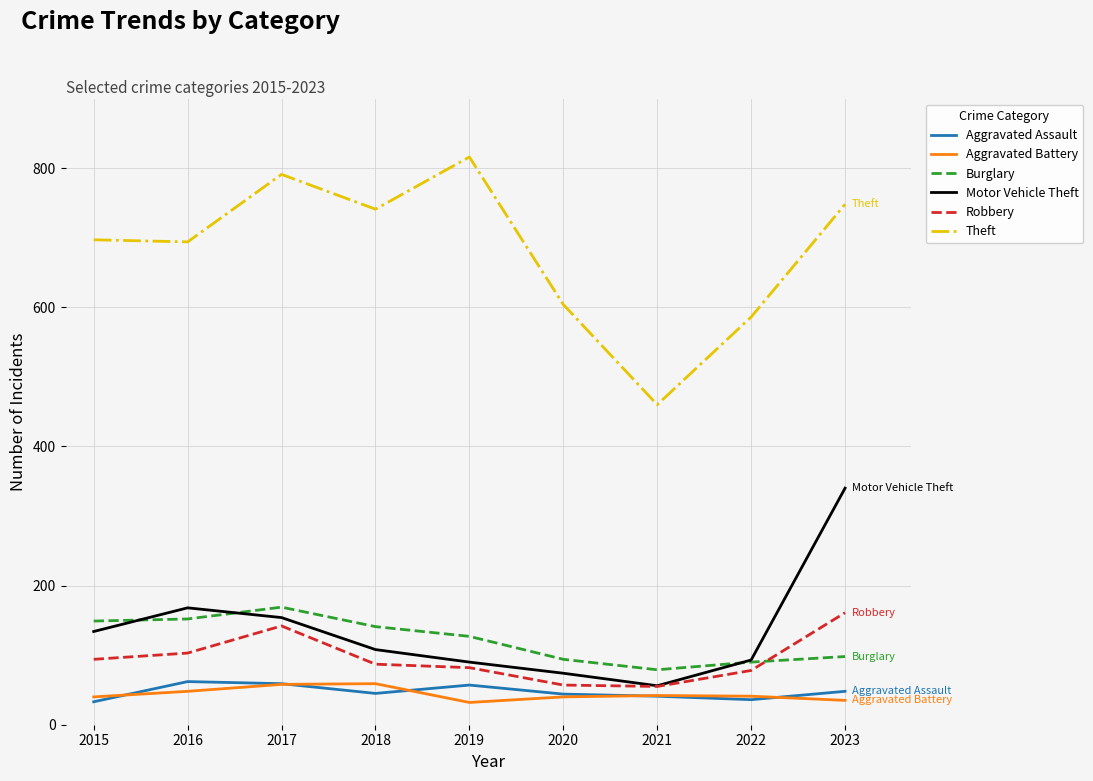

Where does the Aggravated Battery series first go above 41?

2016